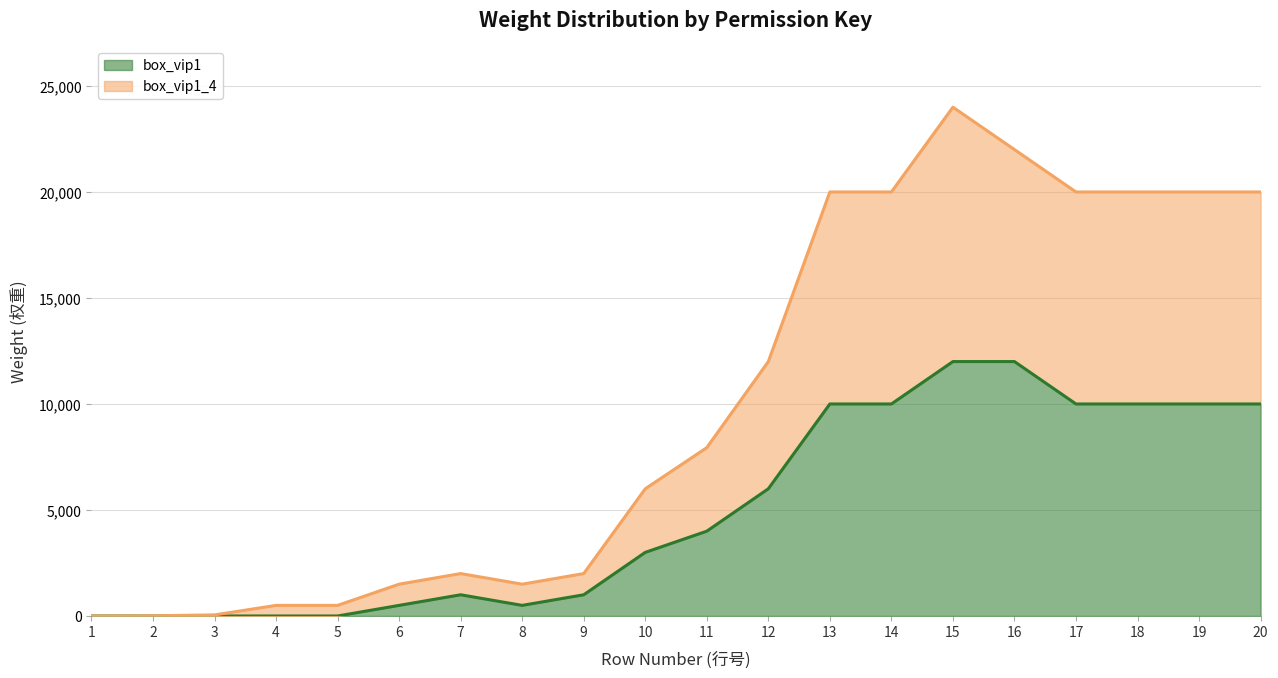

What is the approximate value of box_vip1 at 14?

10000